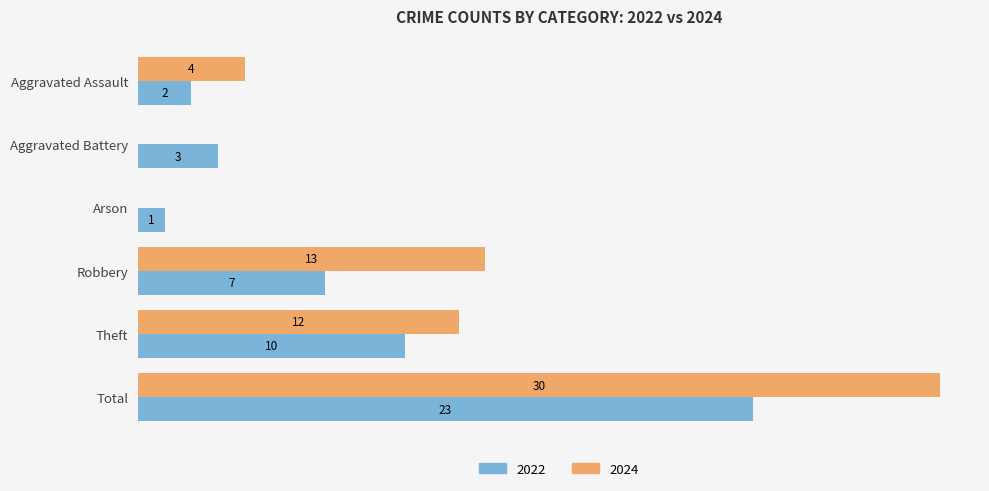

At which label does 2024 reach its peak?

Total